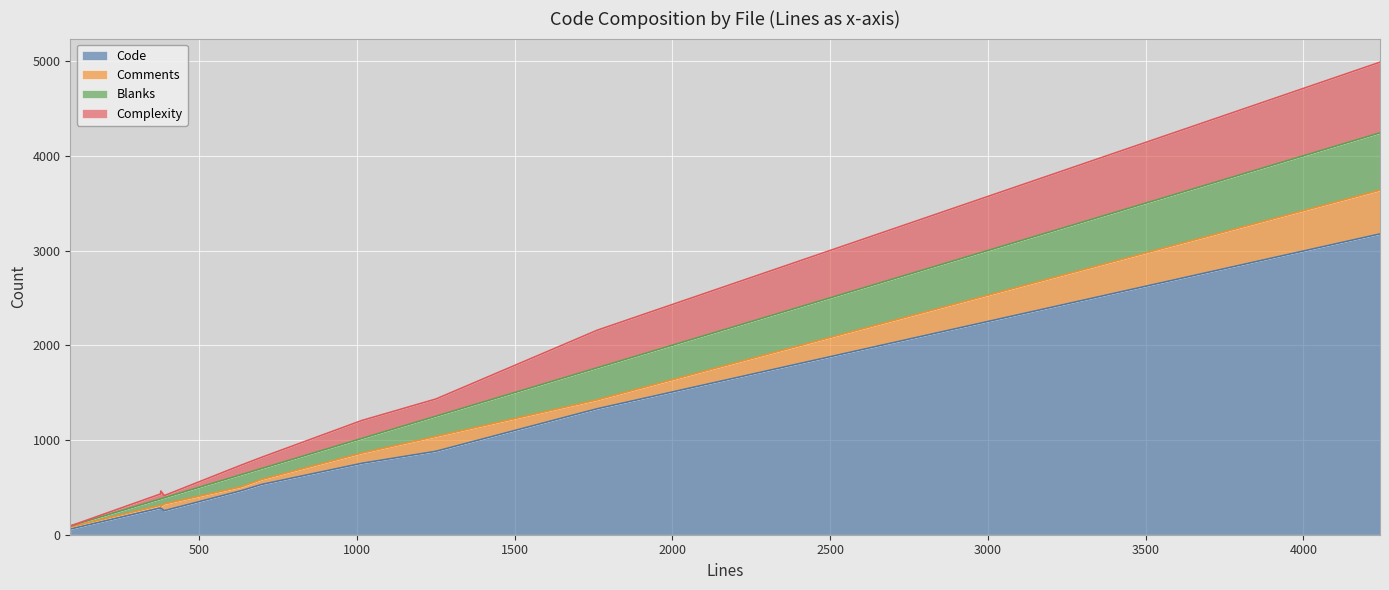

Between tls_backend.c and callbacks.c, which series saw the biggest shift?

Code